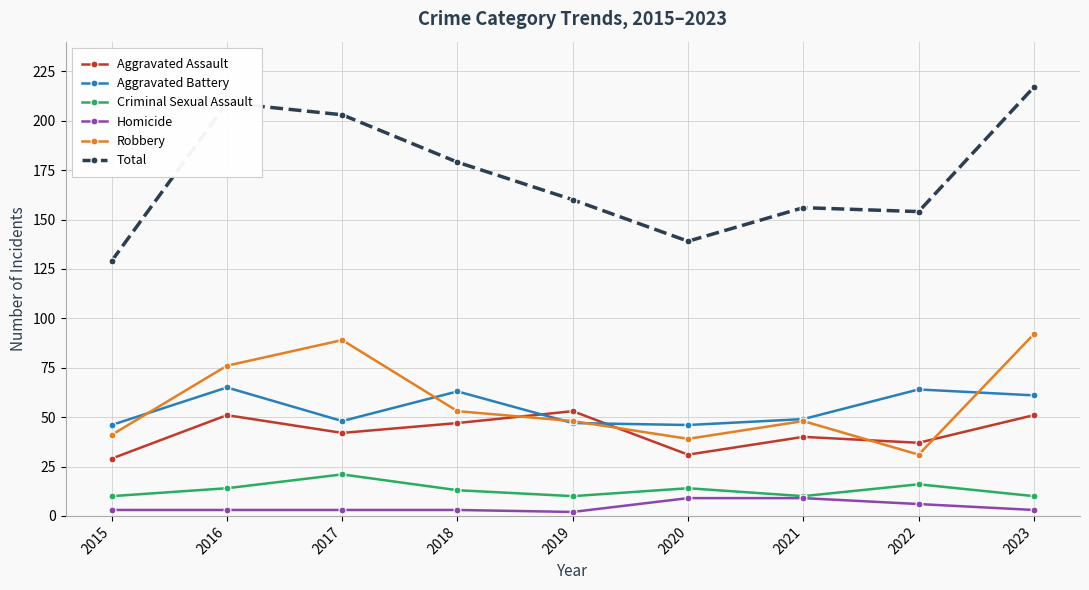

Does the chart display data point markers on the line(s)?

Yes